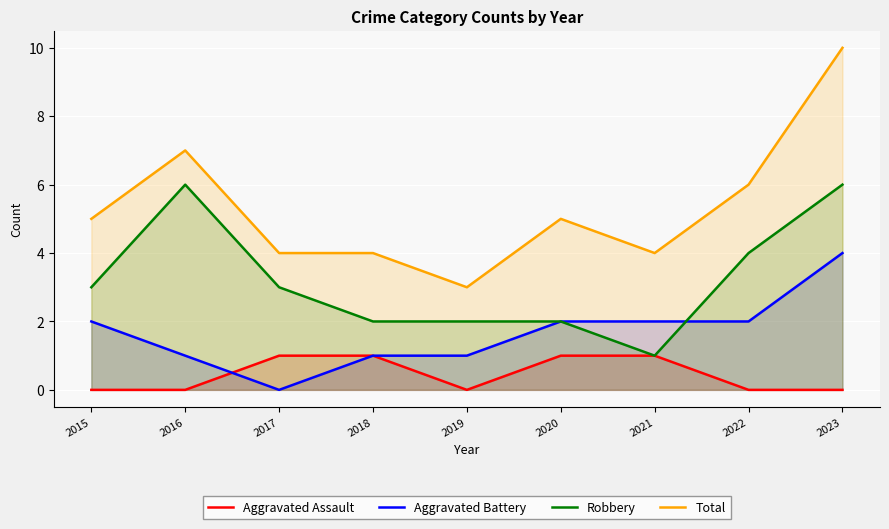

True or false: Robbery and Total intersect in this chart.

False